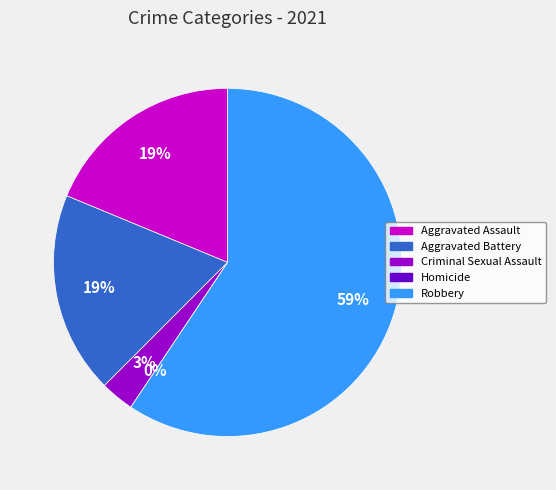

Is there any slice that represents more than half of the pie?

Yes